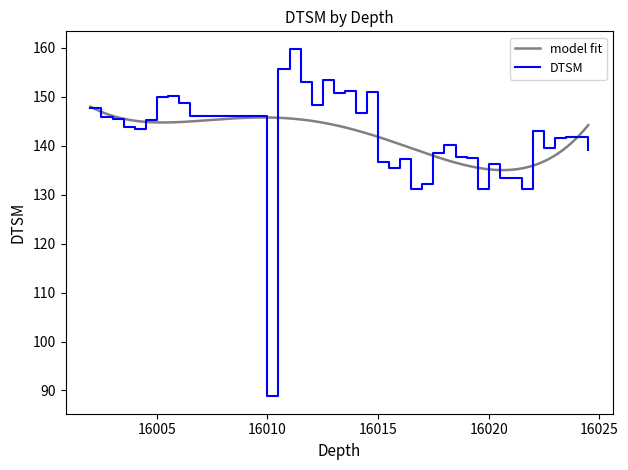

What is the lowest value of the DTSM series?

88.8